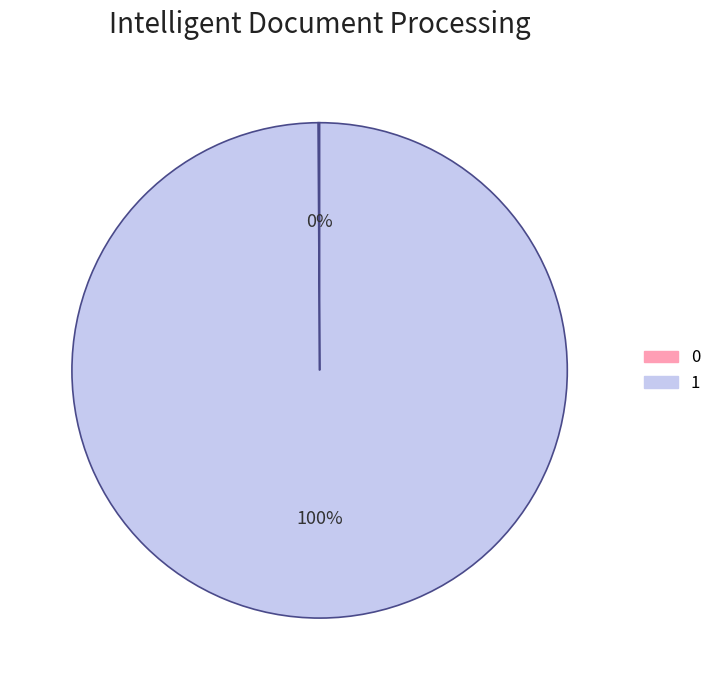

Is there a majority slice in this chart?

Yes